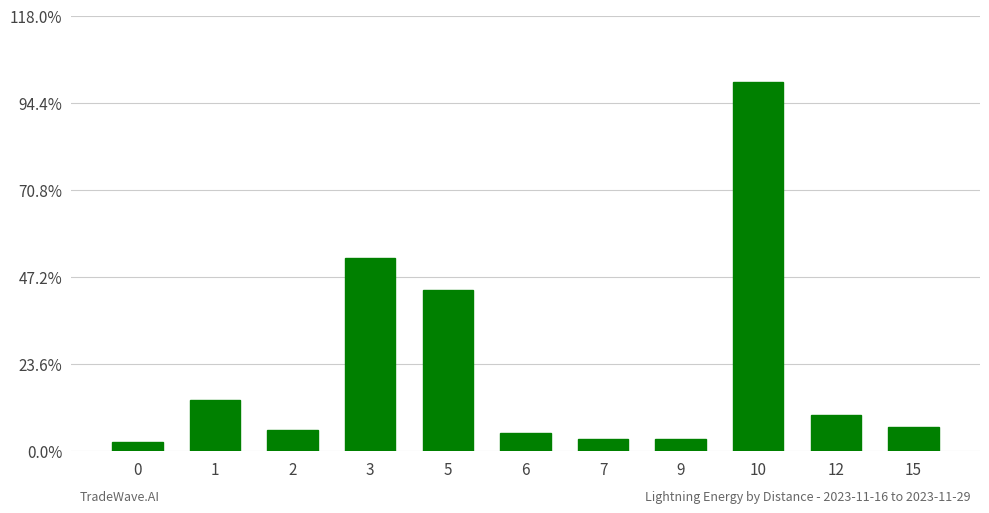

Are the bars horizontal?

No